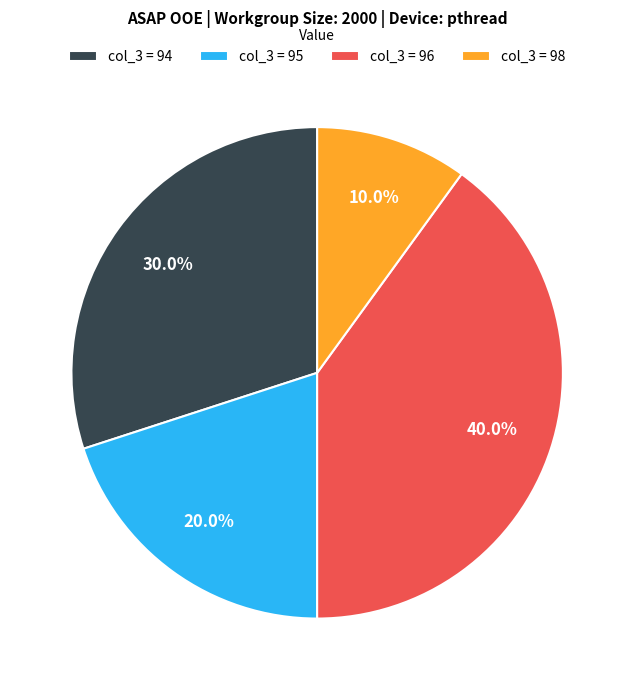

Does any single category account for the majority?

No